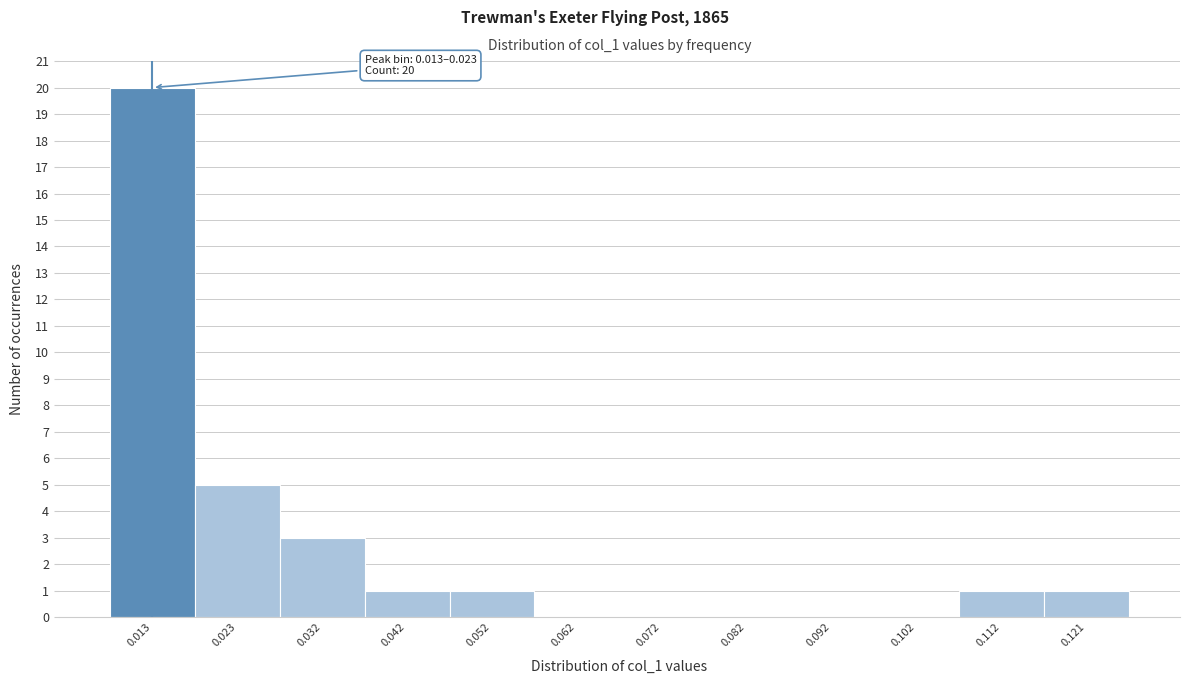

Reading left to right, extract all data points from this chart.

0.013=20	0.023=5	0.032=3	0.042=1	0.052=1	0.062=0	0.072=0	0.082=0	0.092=0	0.102=0	0.112=1	0.121=1